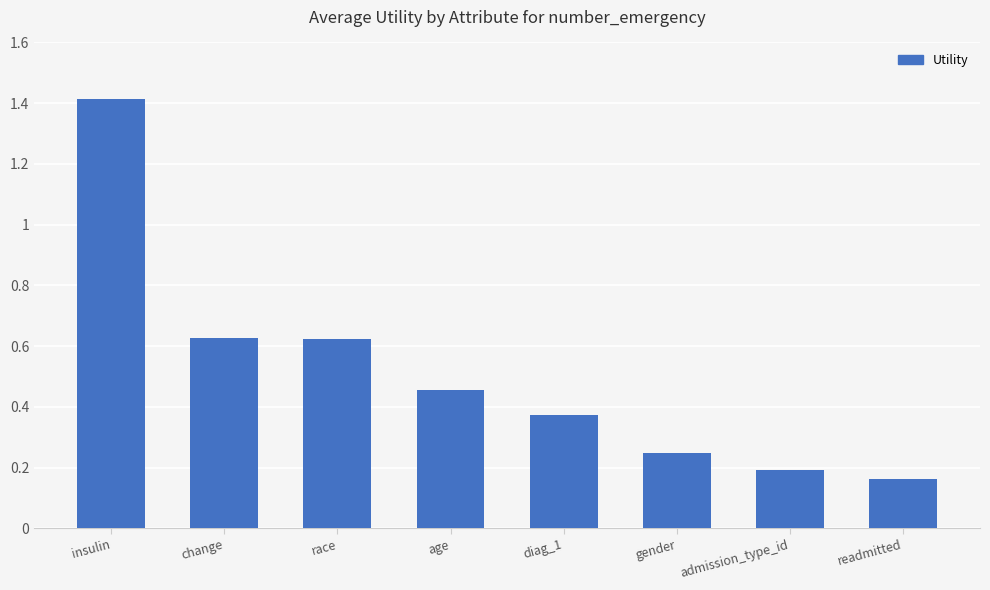

What is the label of the 6th bar from the left?

gender